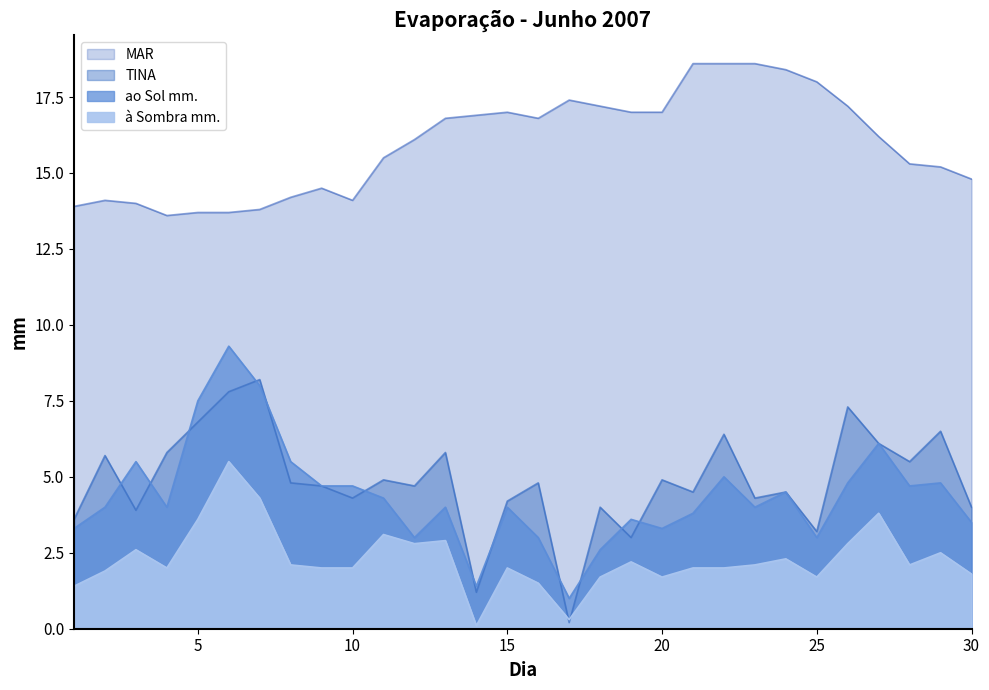

True or false: MAR and TINA cross at least once.

False